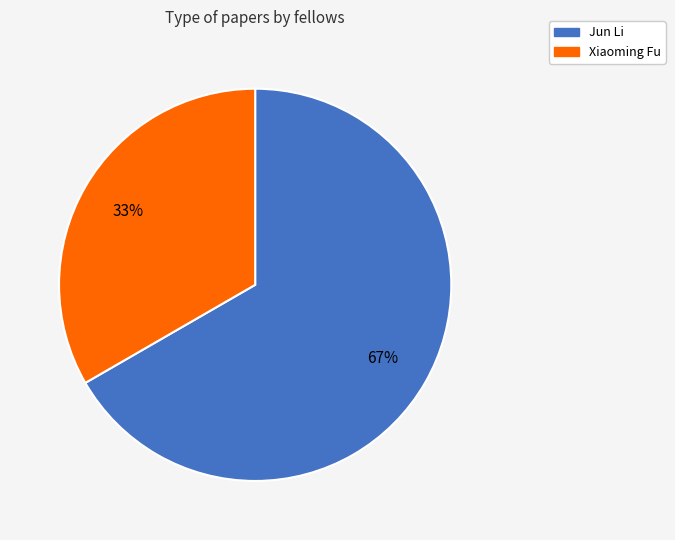

Is the sum of Xiaoming Fu and Jun Li greater than half?

Yes